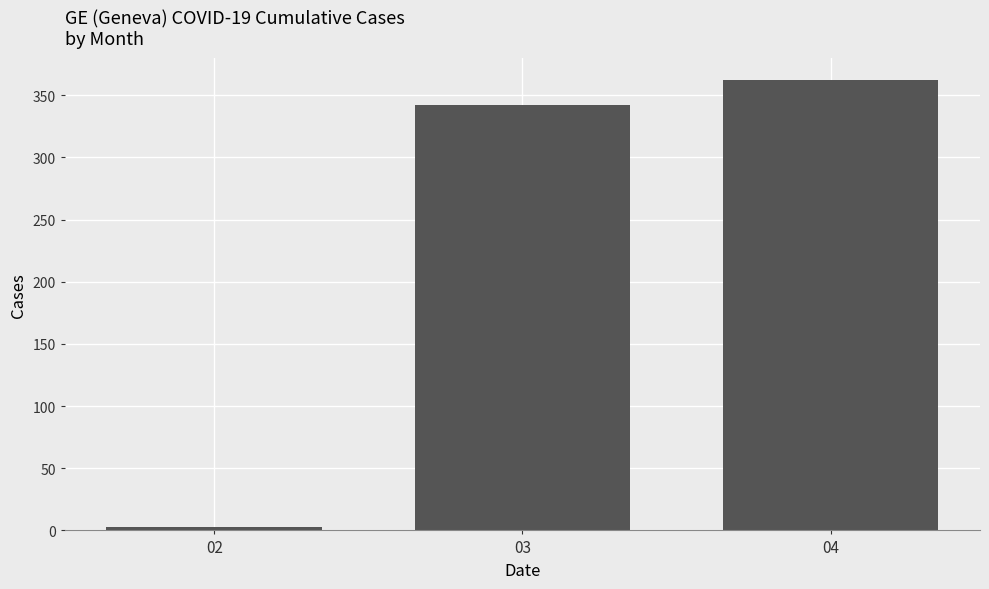

List the labels in order of value, largest first.

04, 03, 02